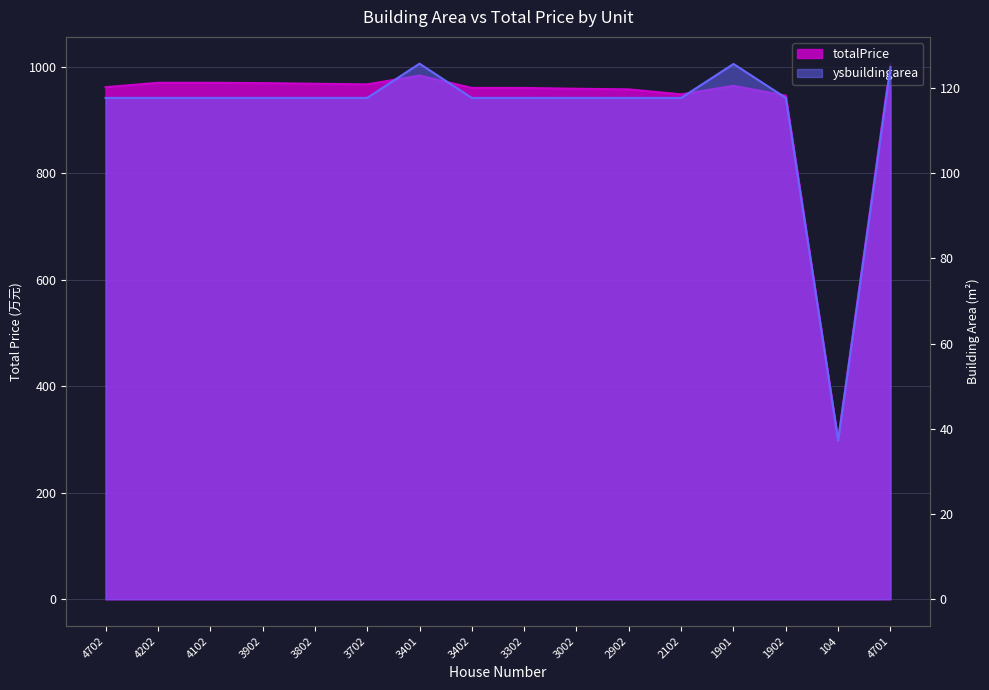

Which series has the widest spread of values?

totalPrice